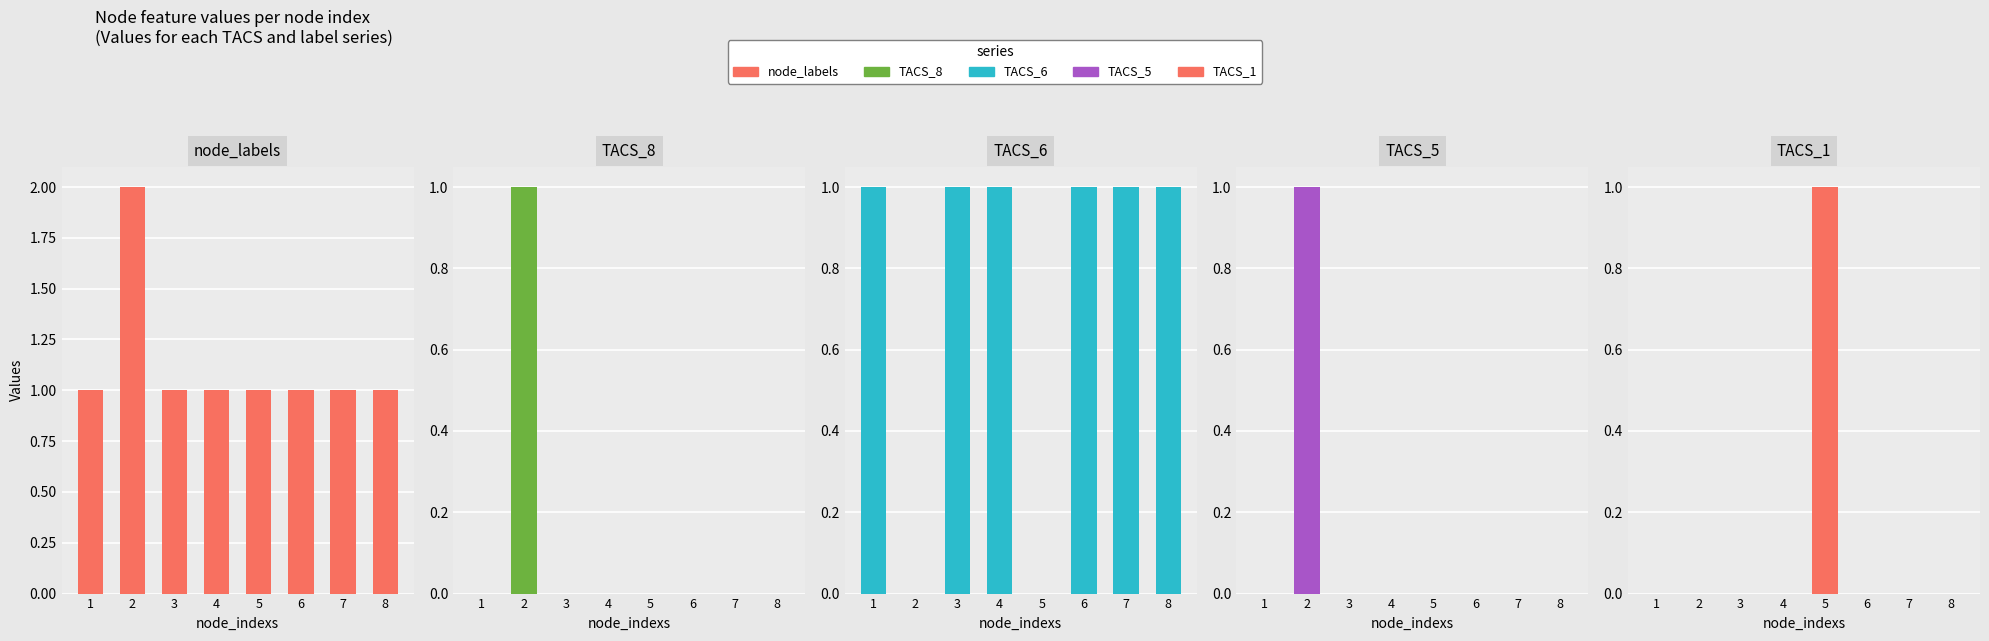

Which label corresponds to the smallest value in the chart?

1